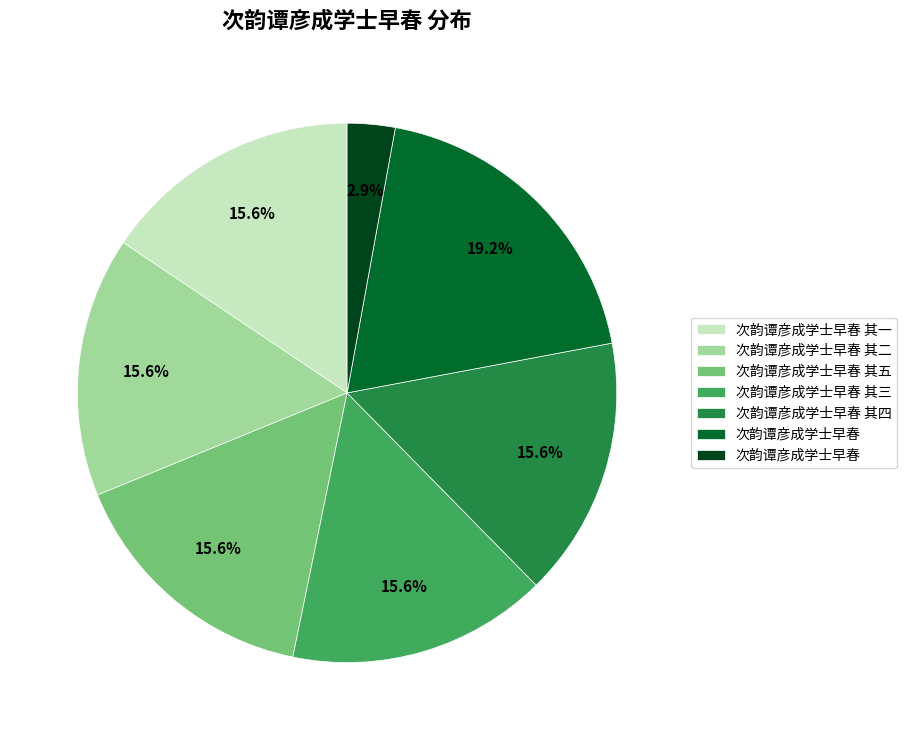

Is there any slice that represents more than half of the pie?

No